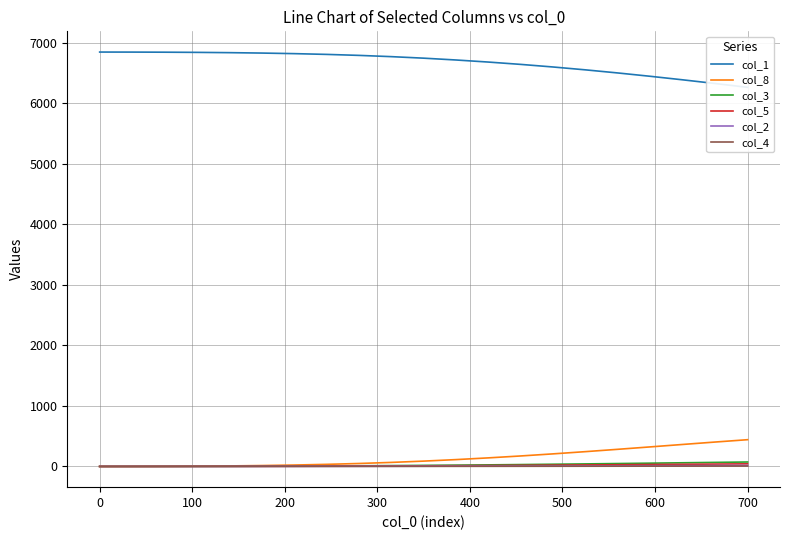

What is the maximum value for col_8?

441.9